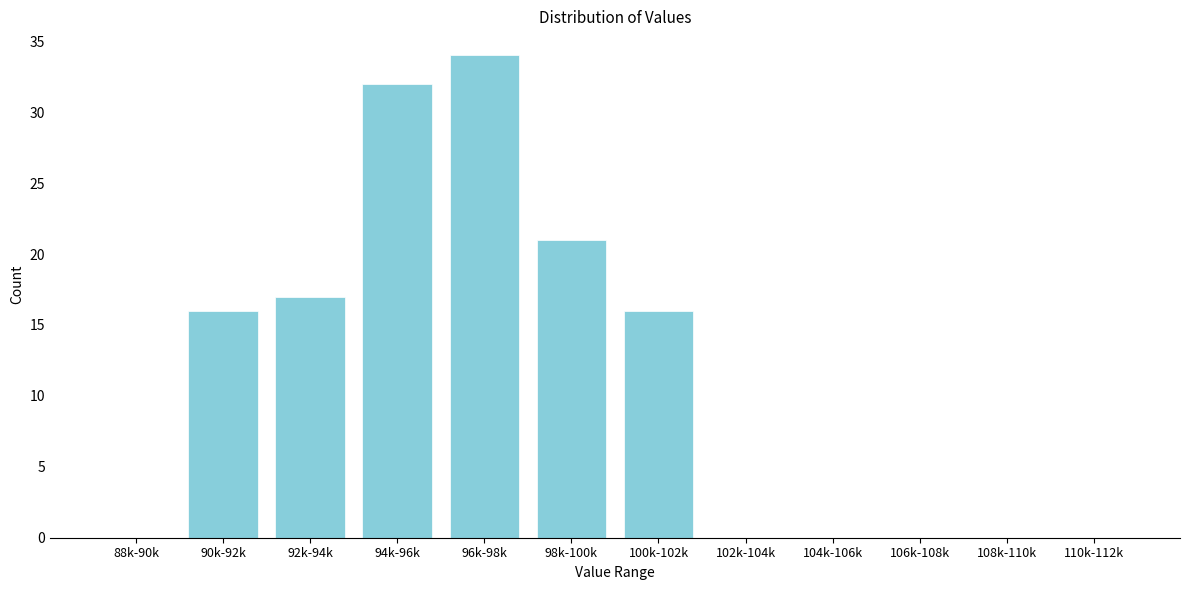

Reading right to left, extract all data points from this chart.

110k-112k=0	108k-110k=0	106k-108k=0	104k-106k=0	102k-104k=0	100k-102k=16	98k-100k=21	96k-98k=34	94k-96k=32	92k-94k=17	90k-92k=16	88k-90k=0